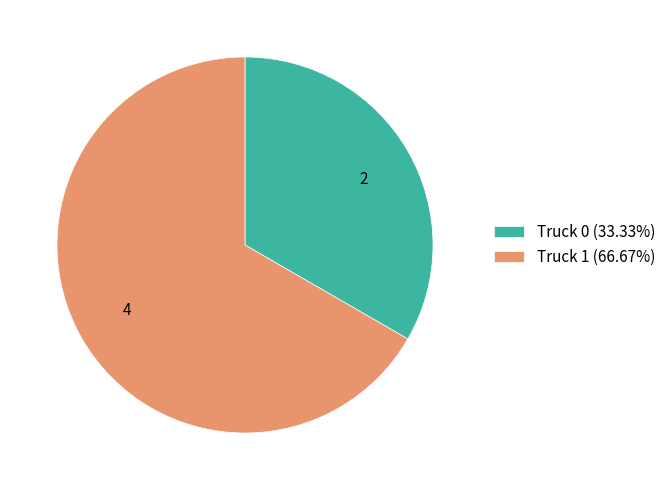

Do Truck 1 and Truck 0 together represent more than half of the pie?

Yes